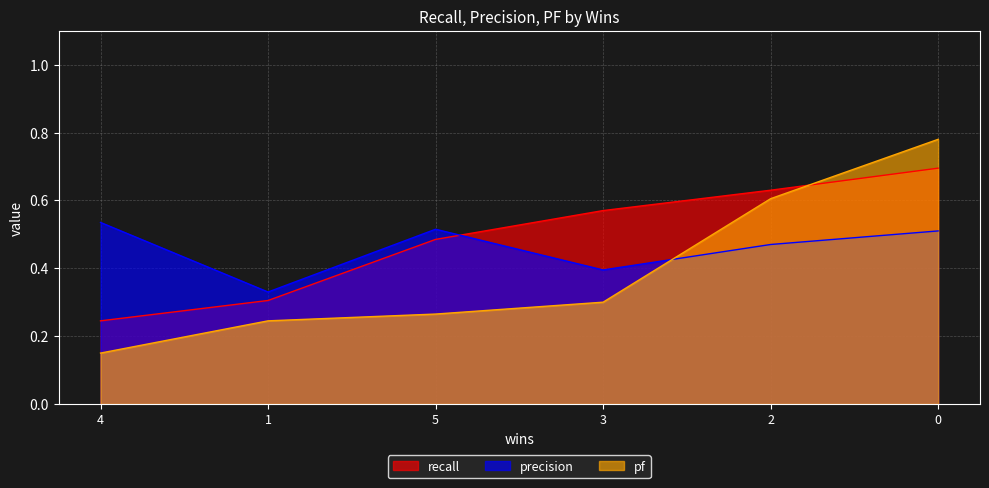

The pf series shows 0.2 at 4. True or false?

False